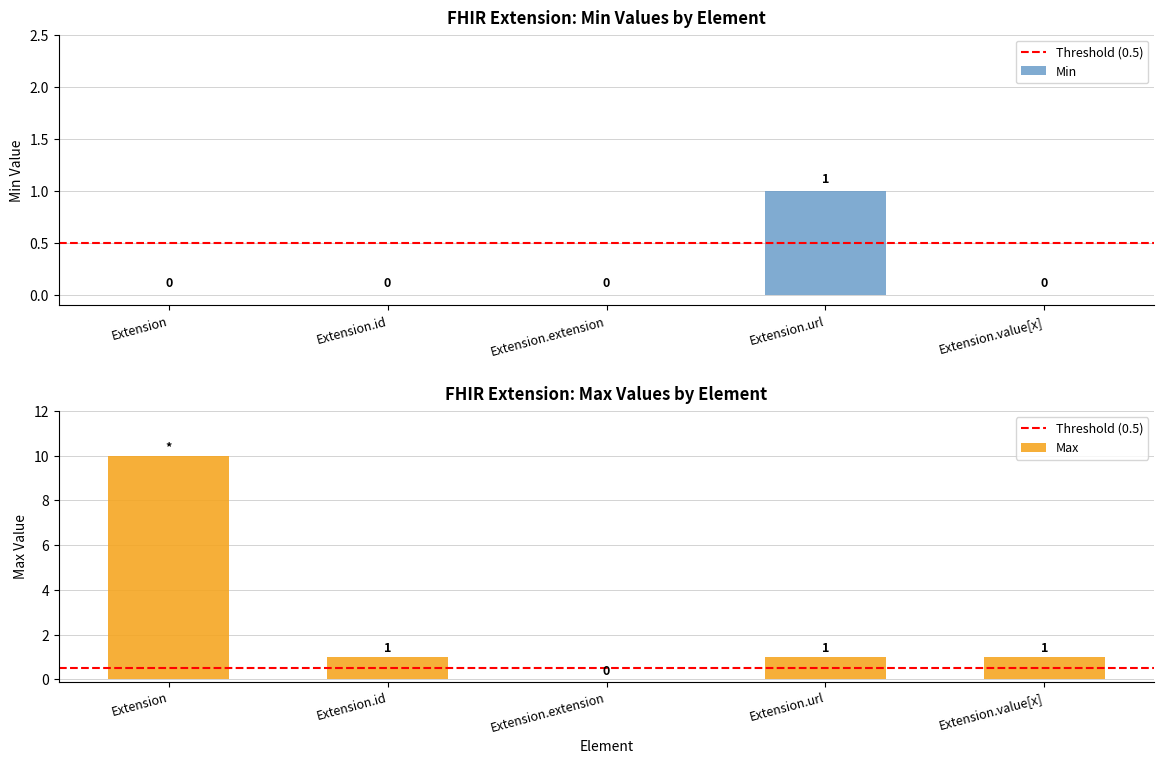

The value at Extension.id is 0. True or false?

True